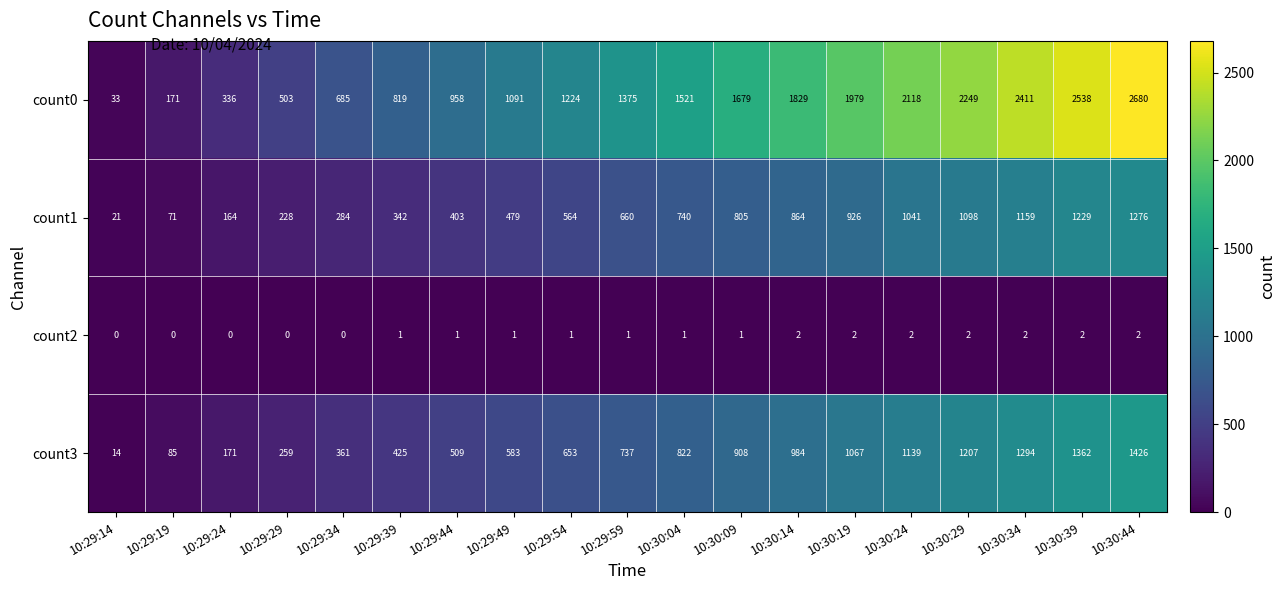

Which series changed the most between 10:29:59 and 10:30:29?

count0